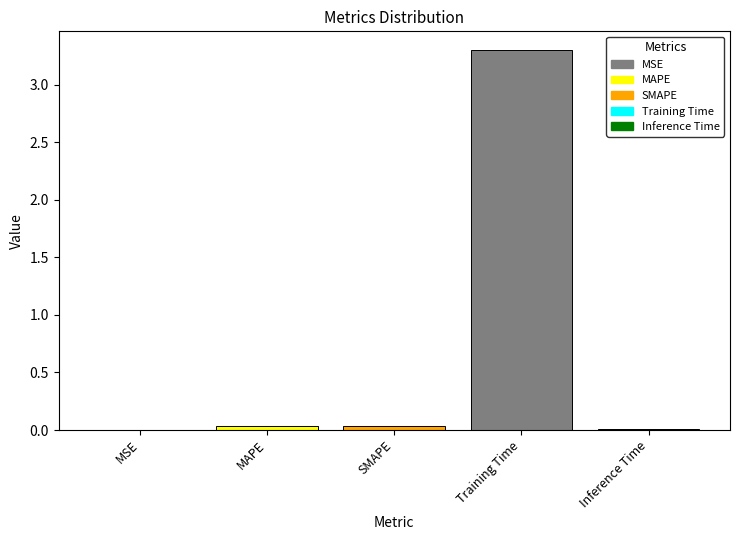

What is the average value?

0.7